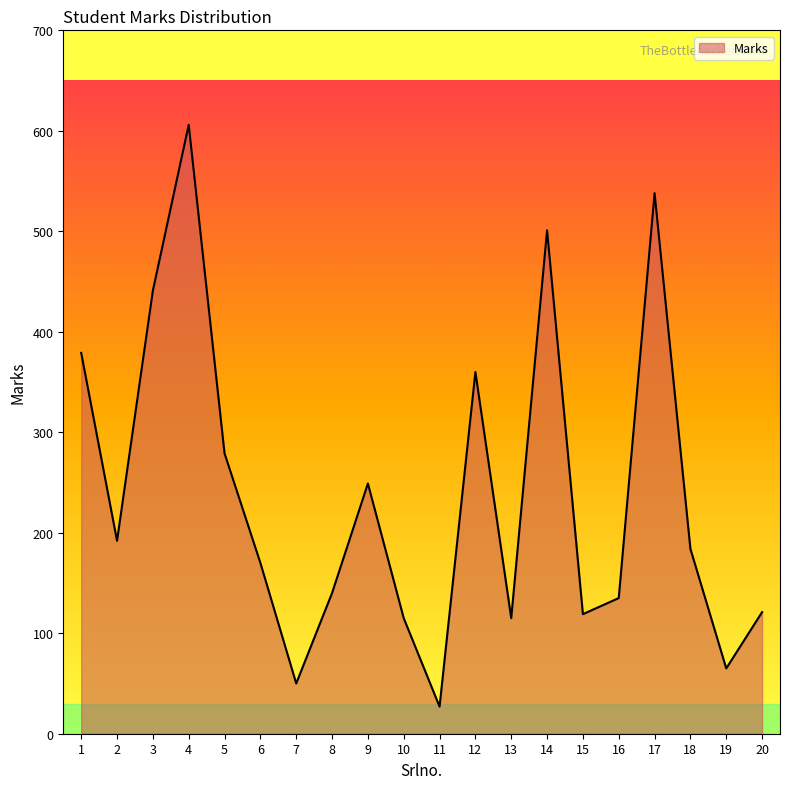

Which has a higher value, 17 or 6?

17